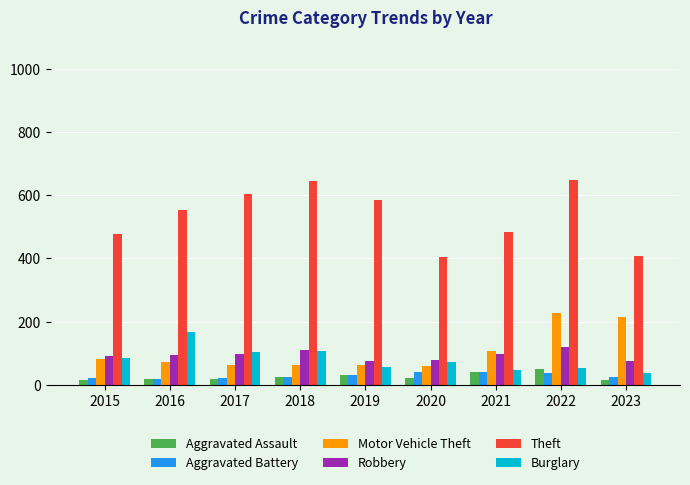

What is the lowest value of the Aggravated Battery series?

17